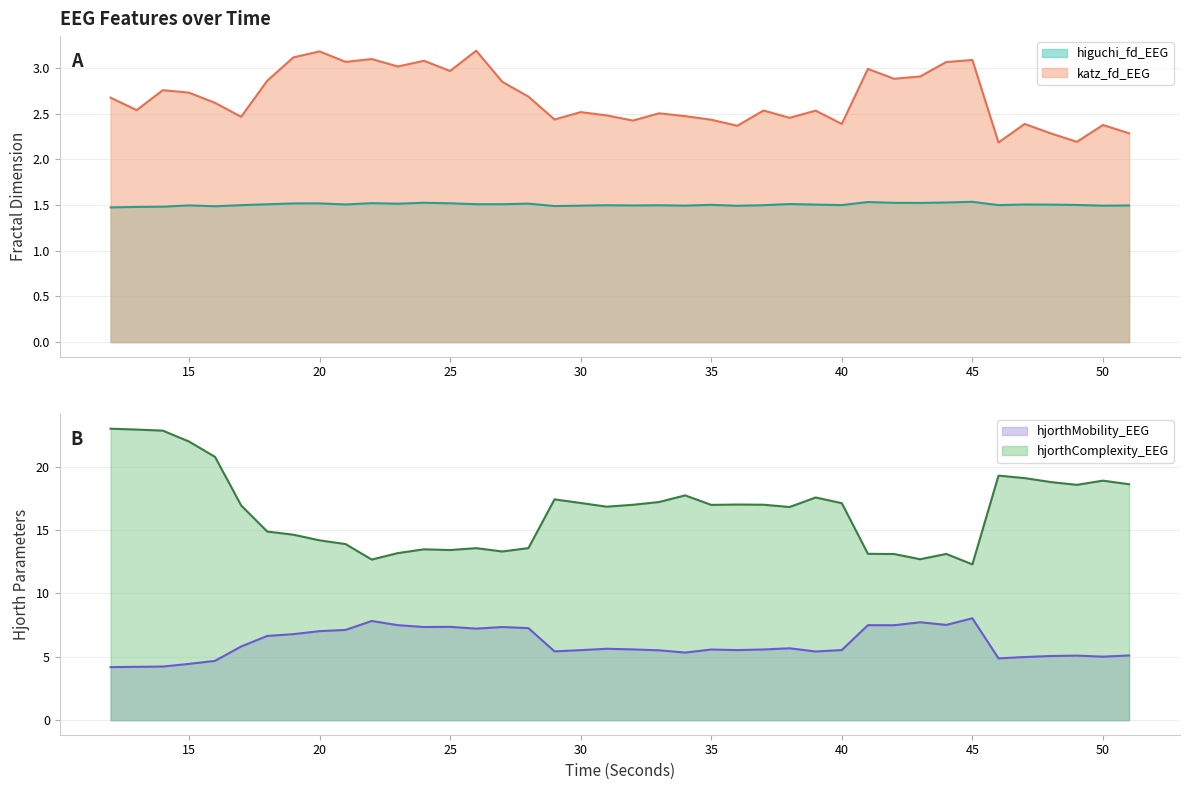

True or false: hjorthComplexity_EEG and hjorthMobility_EEG cross at least once.

False